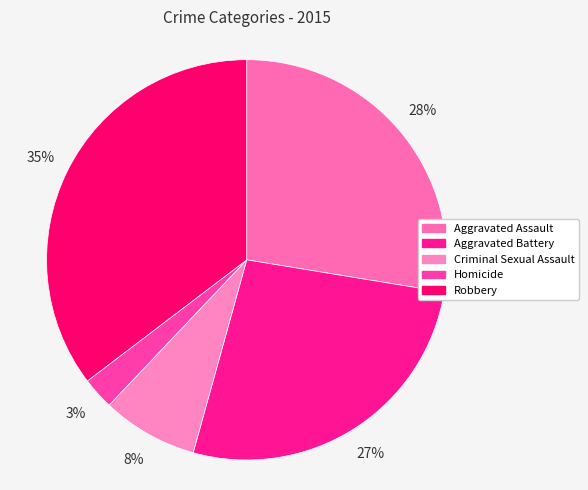

Which slice is the smallest?

Homicide